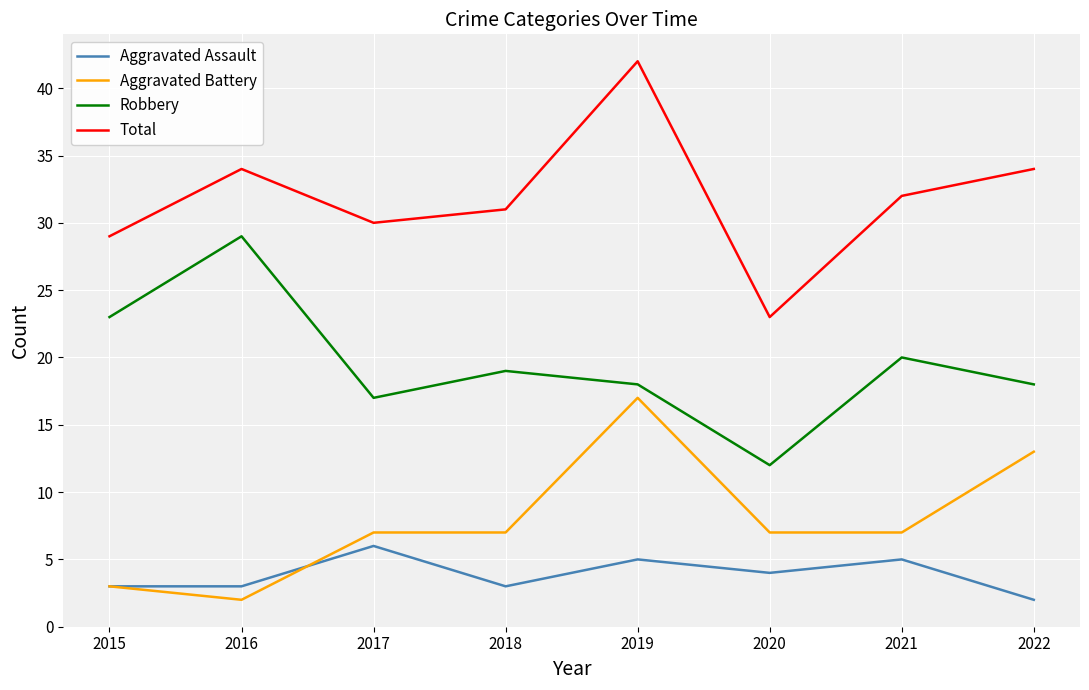

Reading left to right, list all the values displayed in this chart.

Aggravated Assault: 2015=3	2016=3	2017=6	2018=3	2019=5	2020=4	2021=5	2022=2
Aggravated Battery: 2015=3	2016=2	2017=7	2018=7	2019=17	2020=7	2021=7	2022=13
Robbery: 2015=23	2016=29	2017=17	2018=19	2019=18	2020=12	2021=20	2022=18
Total: 2015=29	2016=34	2017=30	2018=31	2019=42	2020=23	2021=32	2022=34